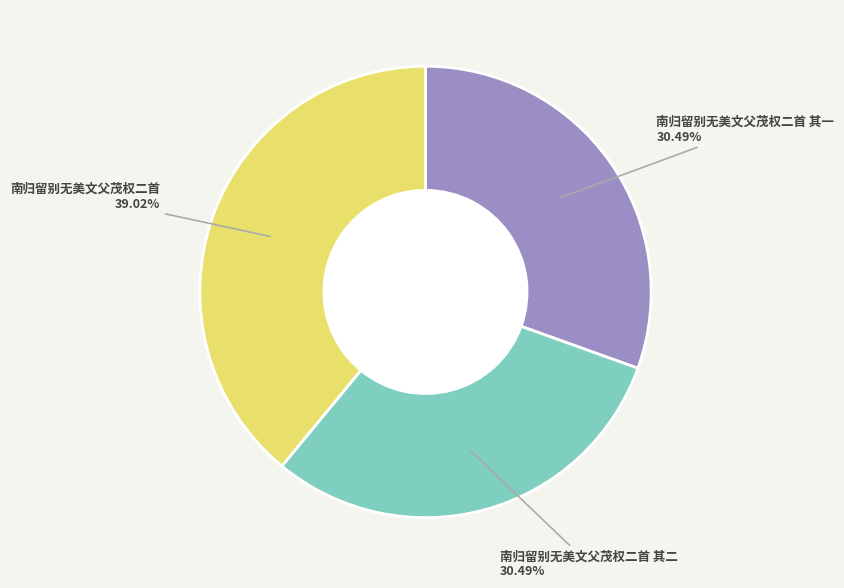

Which slice is the largest?

南归留别无美文父茂权二首